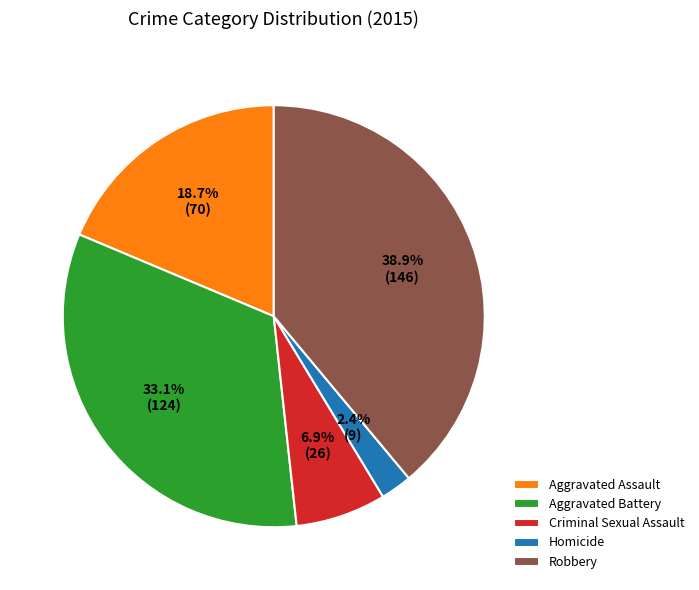

To the nearest percent, what is the difference between the Robbery and Aggravated Battery slice percentages?

6%